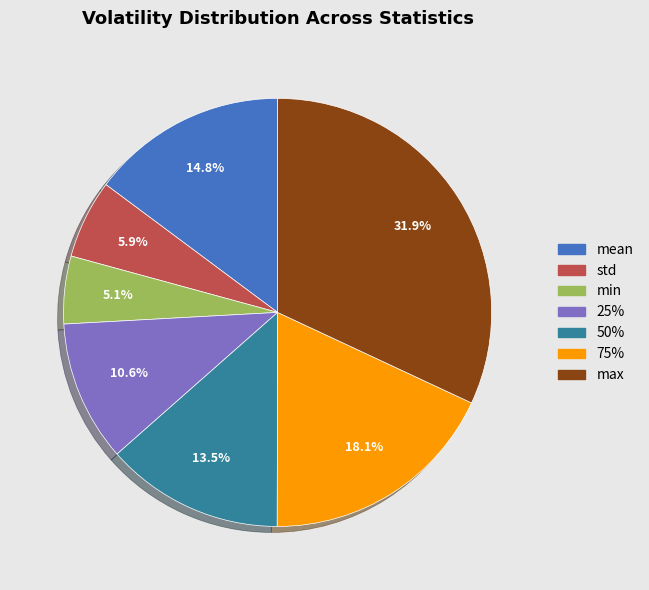

How many slices are in this pie chart?

7